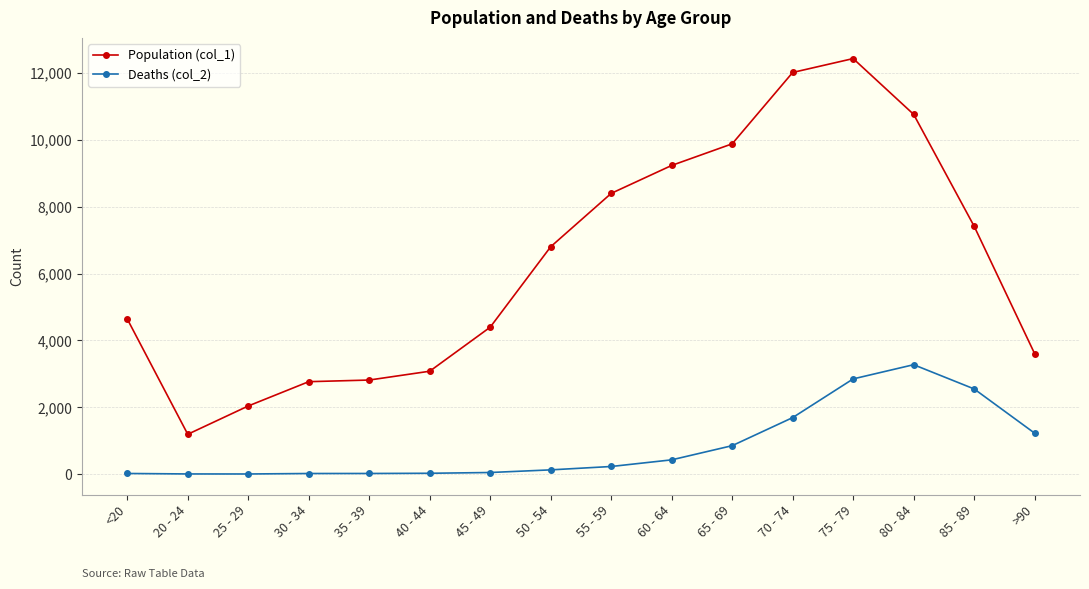

Which series has the widest spread of values?

Population (col_1)